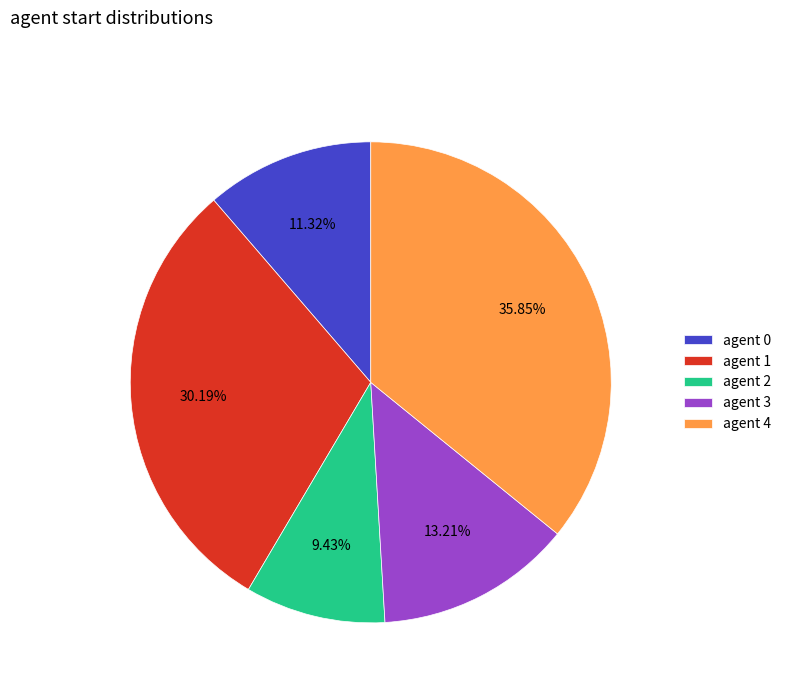

Count the number of slices in the pie.

5